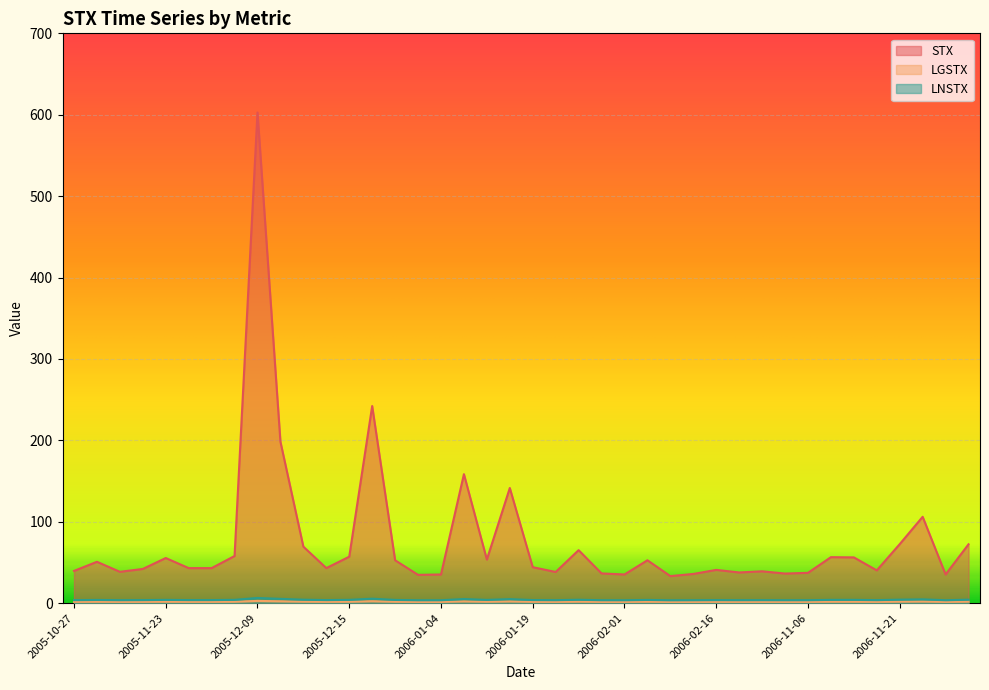

Is the value of LGSTX at 2006-01-05 greater than the value of STX at 2005-12-15?

No